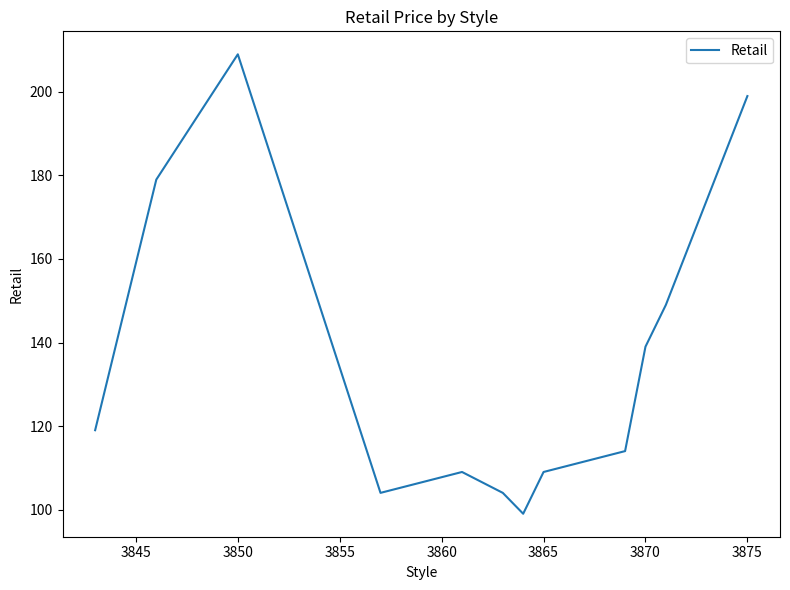

Count the number of data series in this chart.

1